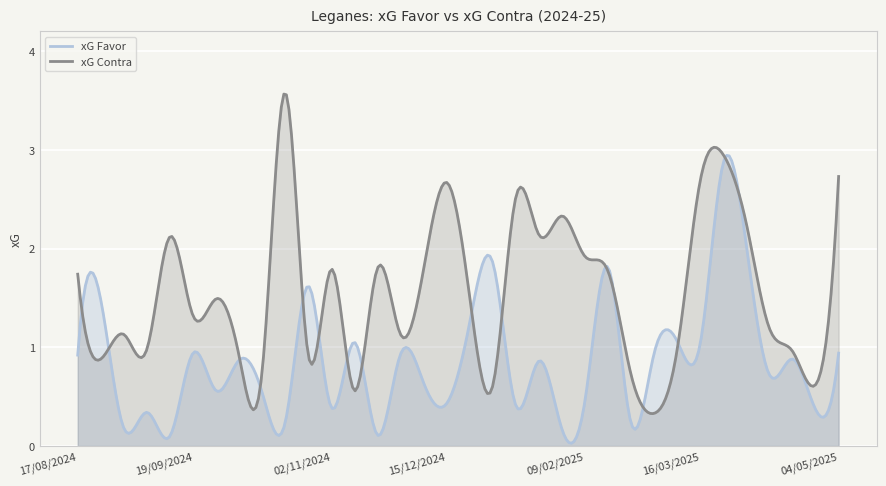

What is the lowest value of the xG Contra series?

0.3